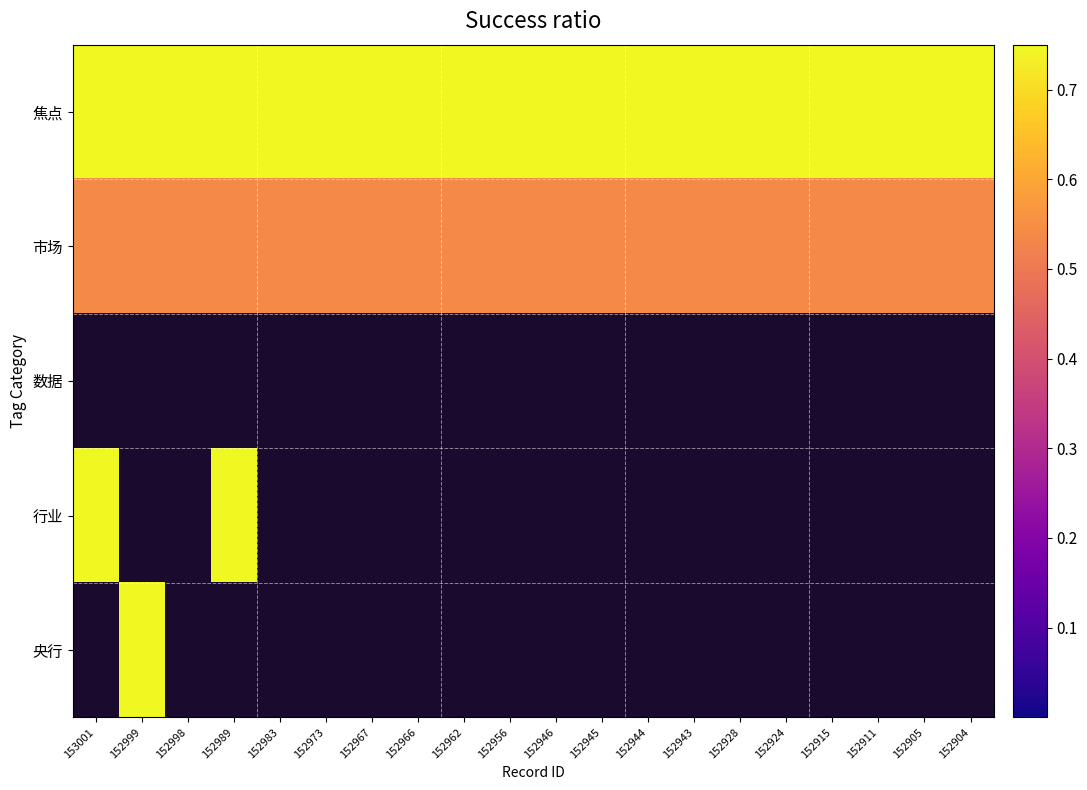

The 市场 series shows 0.5 at 152944. True or false?

True